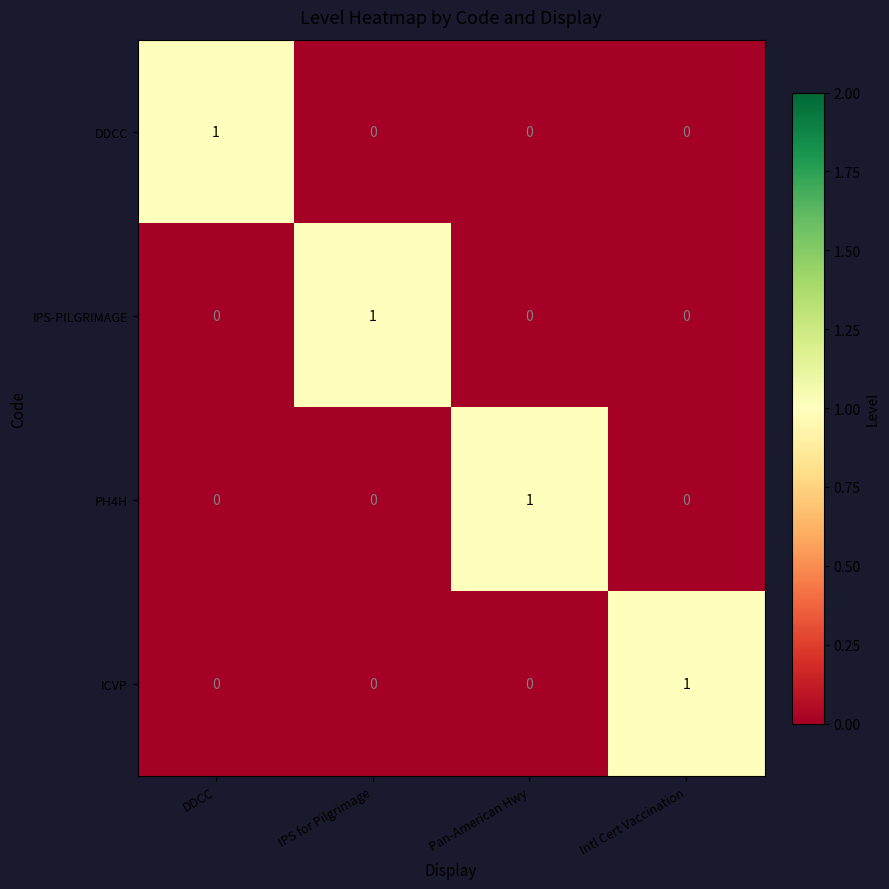

The IPS-PILGRIMAGE series shows 0 at Pan-American Hwy. True or false?

True